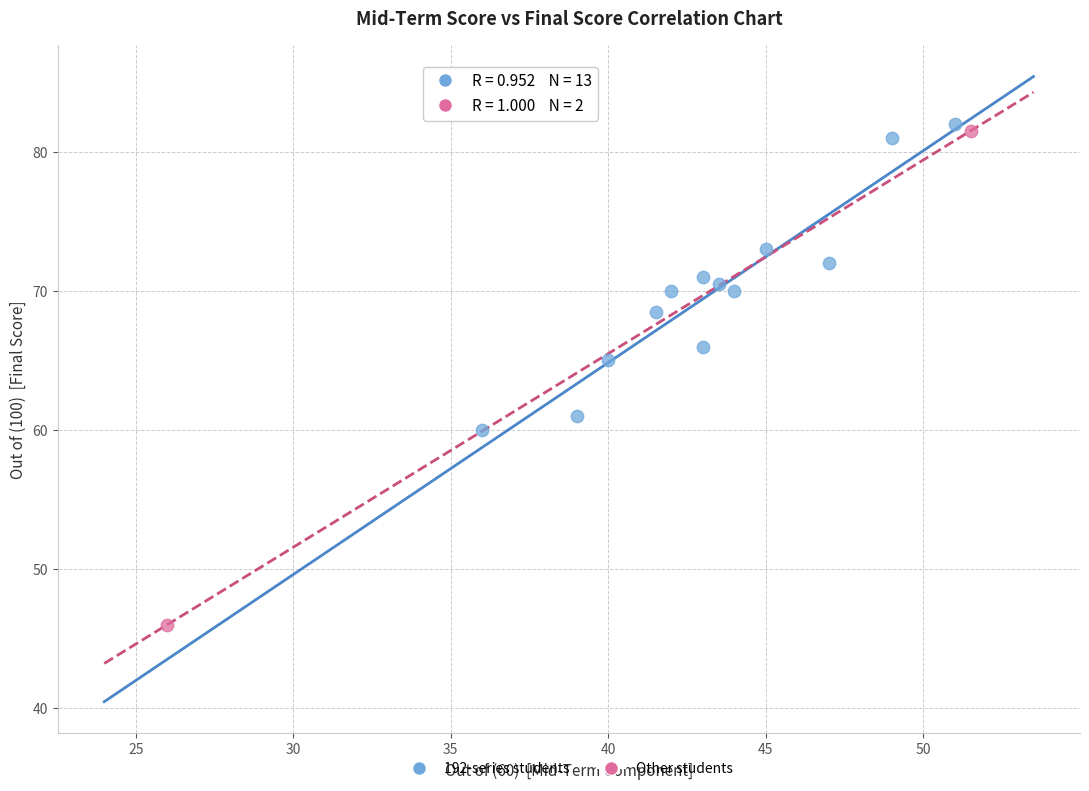

Which series contains the lowest Y value?

Other students